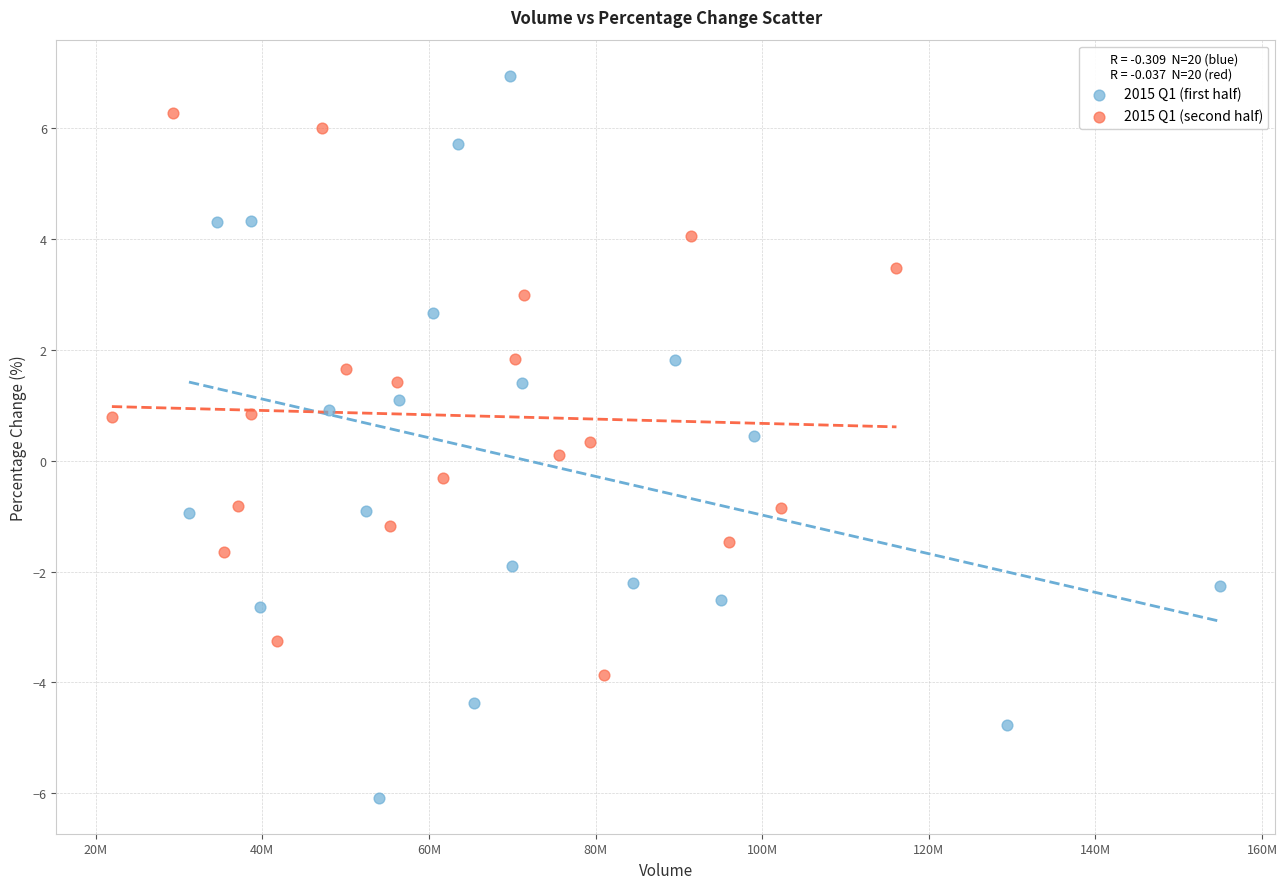

What are all the series names shown in the legend?

2015 Q1 (first half), 2015 Q1 (second half)